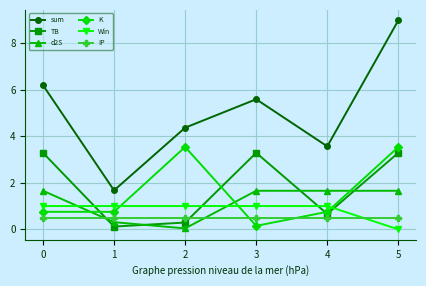

After their last crossing, which series has the higher values: d2S or TB?

TB